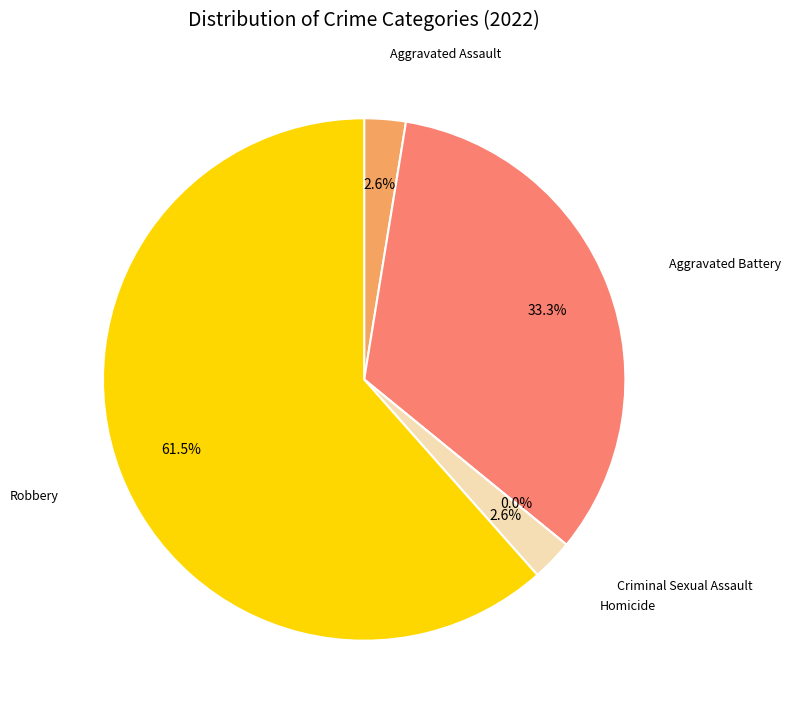

True or false: Criminal Sexual Assault accounts for 0% of the total.

True